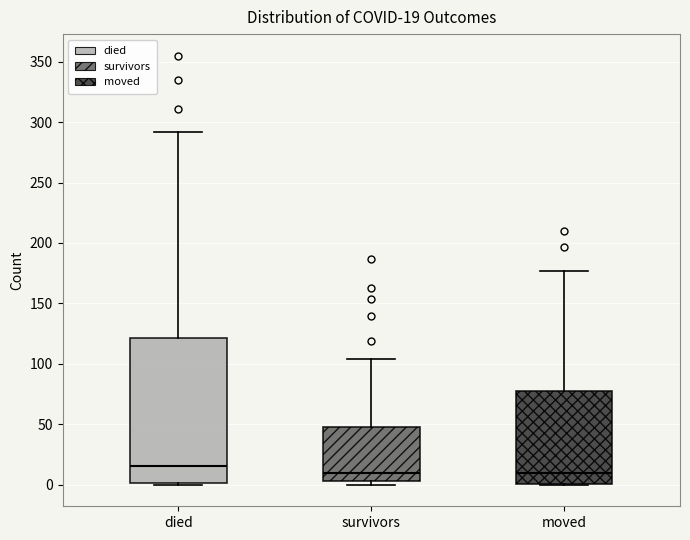

Comparing the boxes themselves (not the whiskers), which one is the tallest?

died